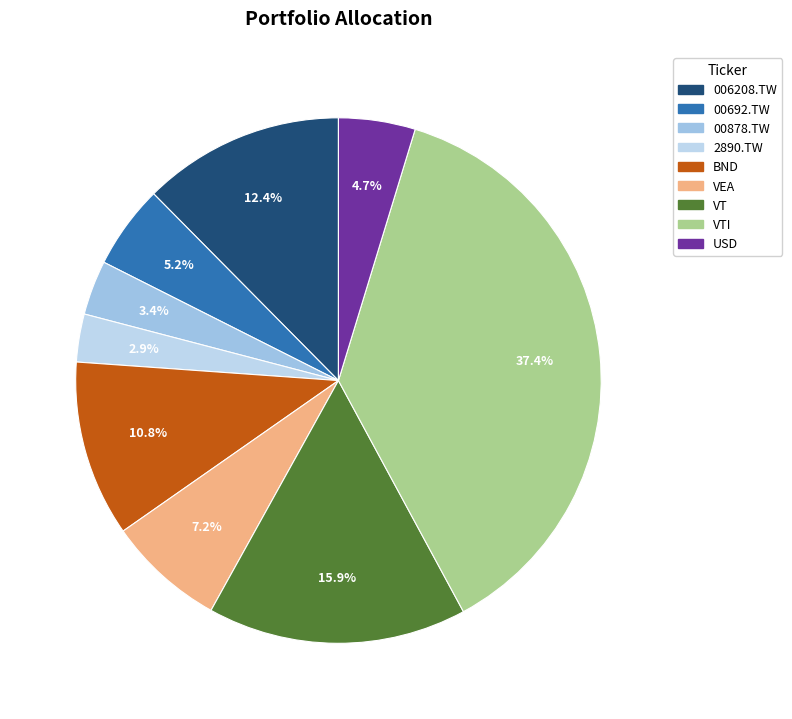

Does any single category account for the majority?

No